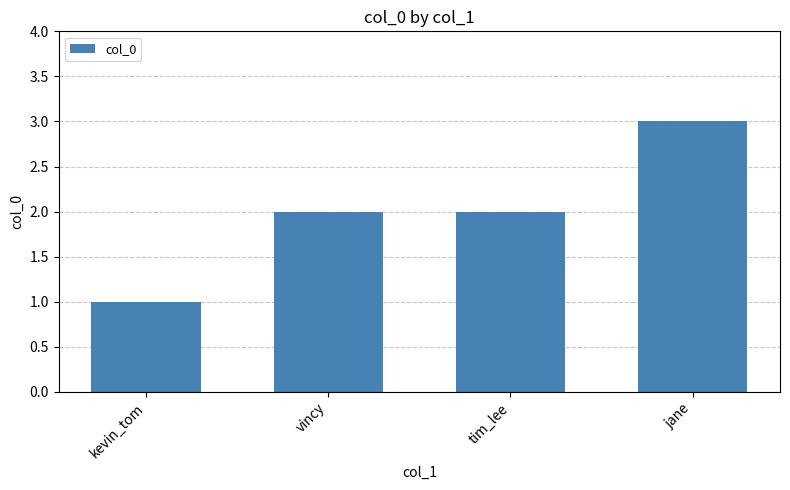

What is the change in value from vincy to jane?

+1